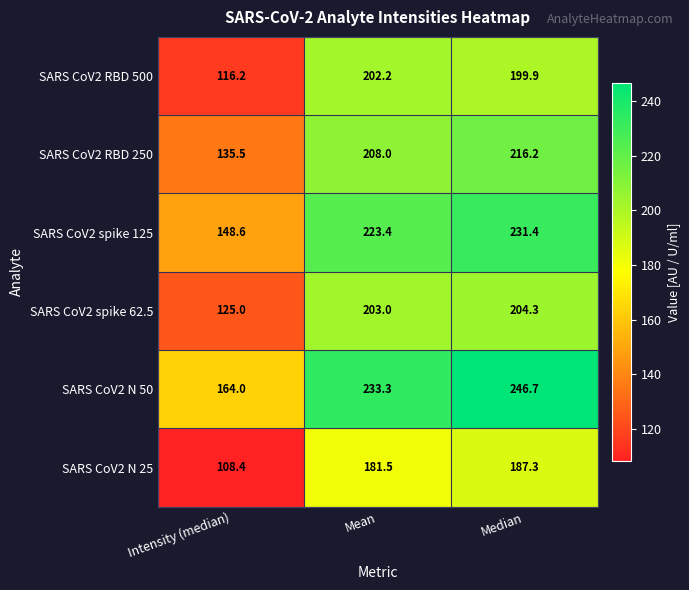

At which category is the sum across all series the highest?

Median